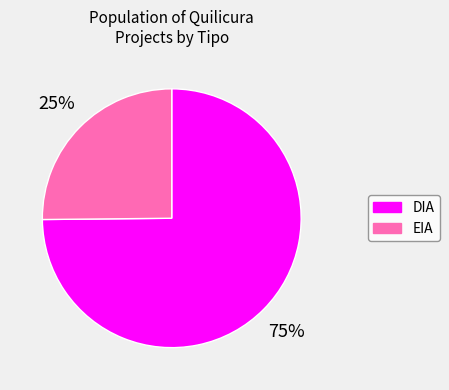

Rank the categories by value from lowest to highest.

EIA, DIA